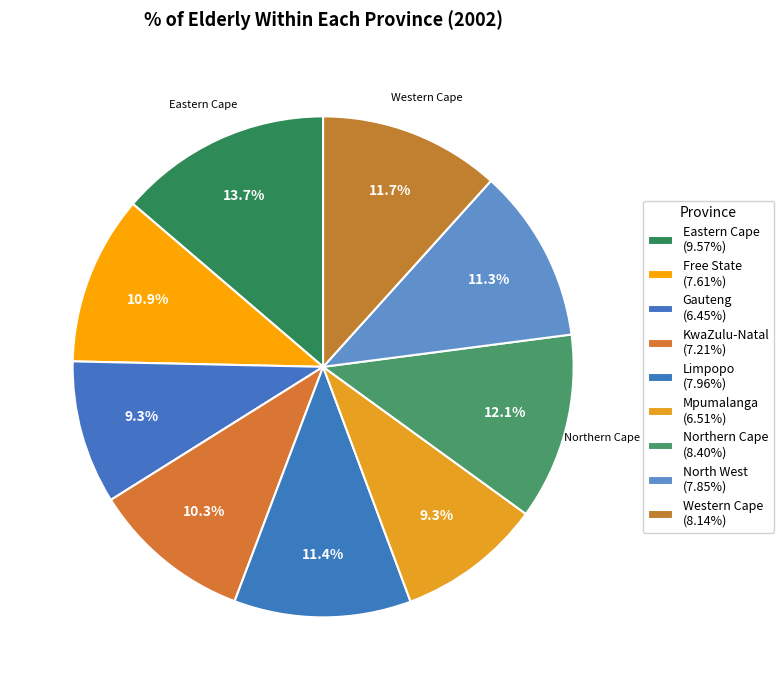

Is it true that KwaZulu-Natal is 25% of the pie?

False